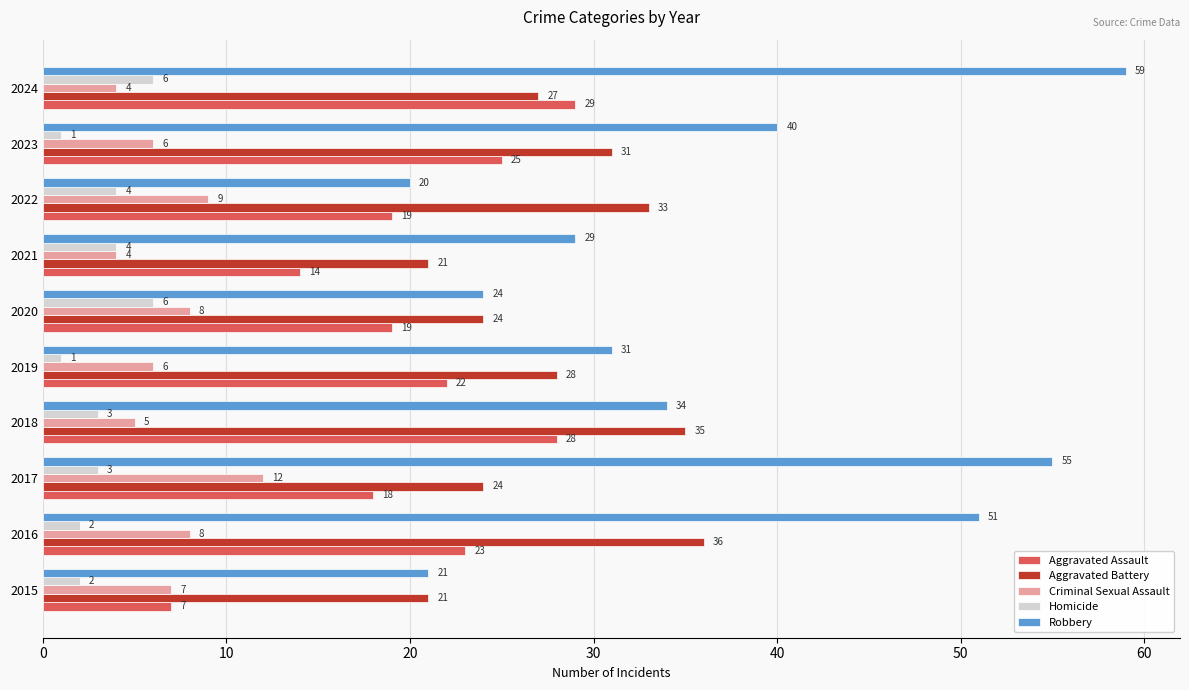

What is the sum of all Aggravated Battery values?

280